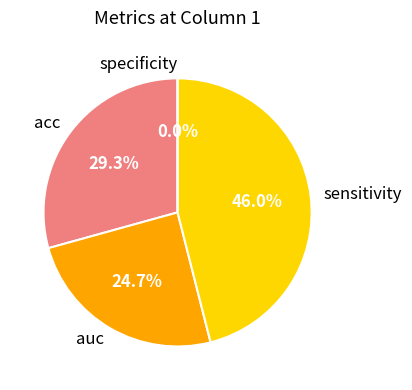

Rank the categories by value from lowest to highest.

specificity, auc, acc, sensitivity